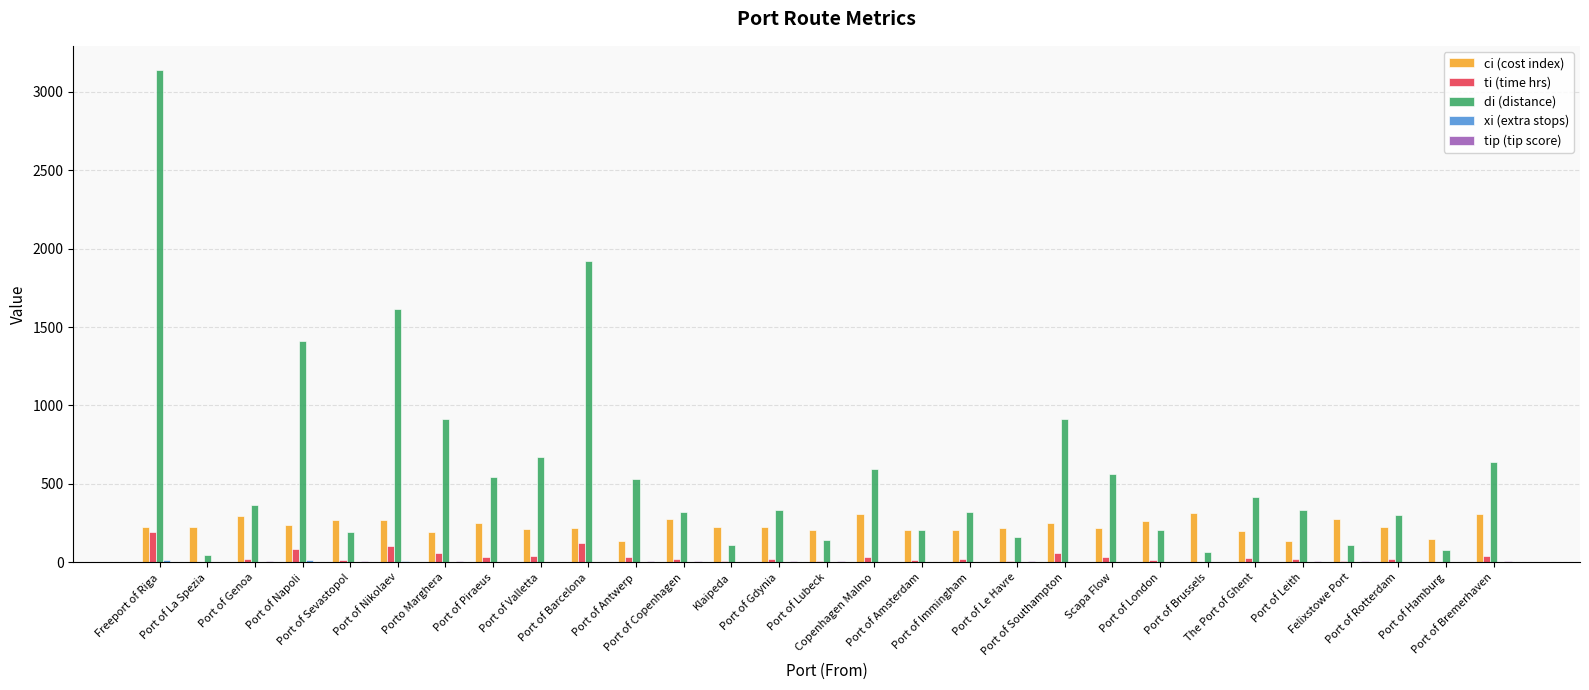

What is the sum of all ti (time hrs) values?

1073